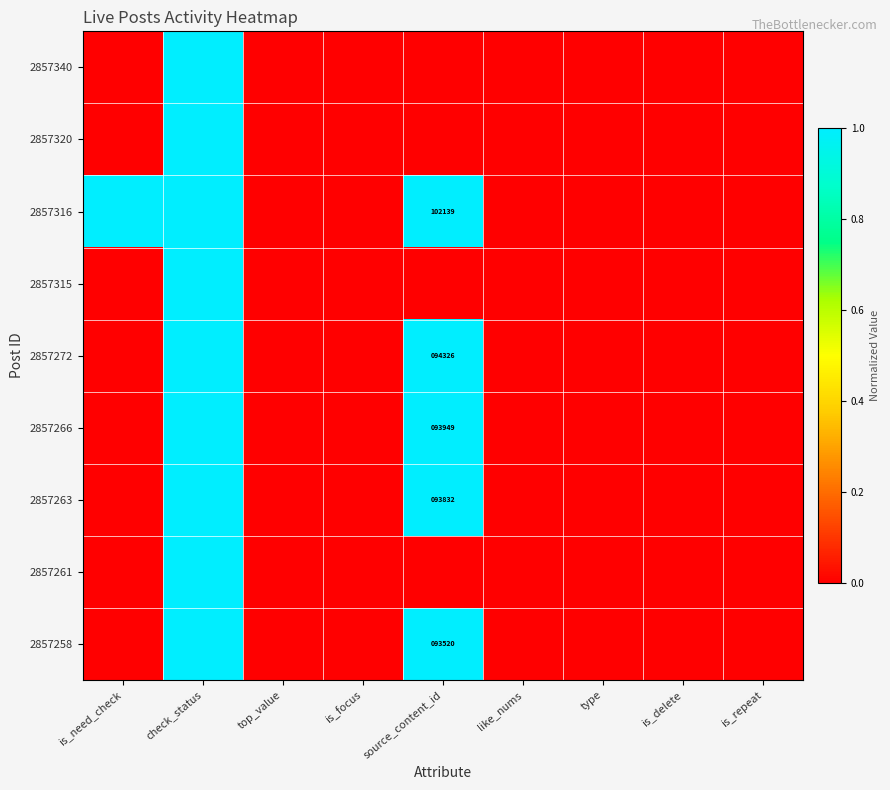

The value of 2857266 at is_delete is 0.4. True or false?

False